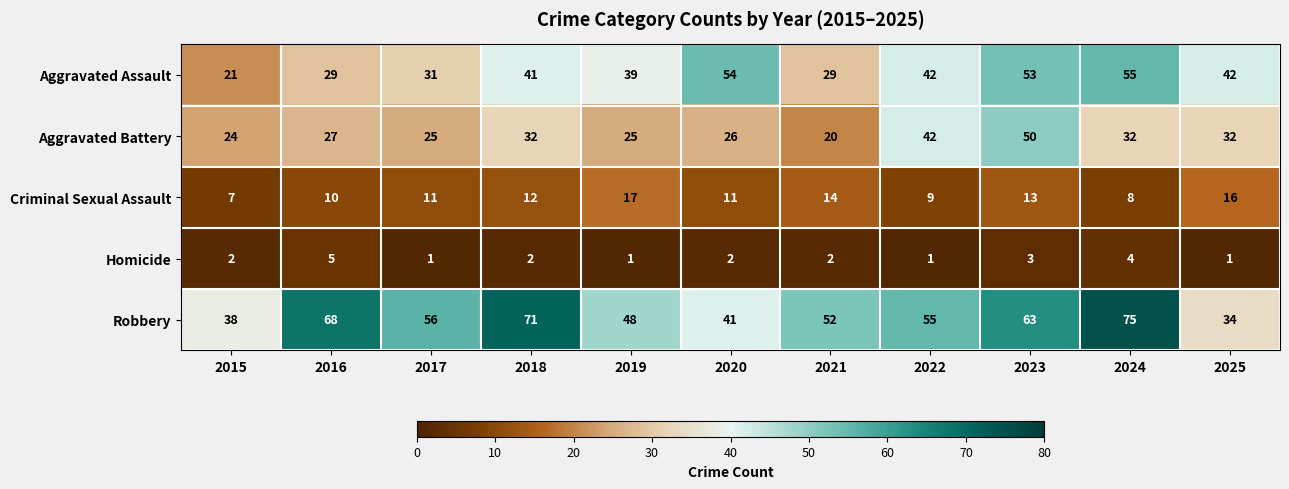

Which category has the highest value in the Aggravated Assault series?

2024